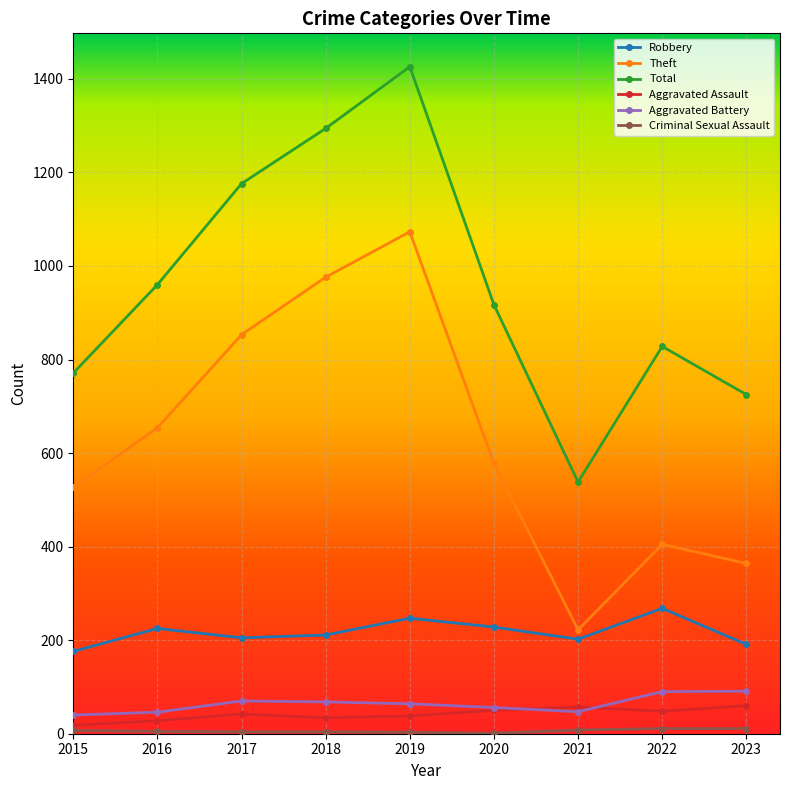

What is the minimum value for Aggravated Battery?

40